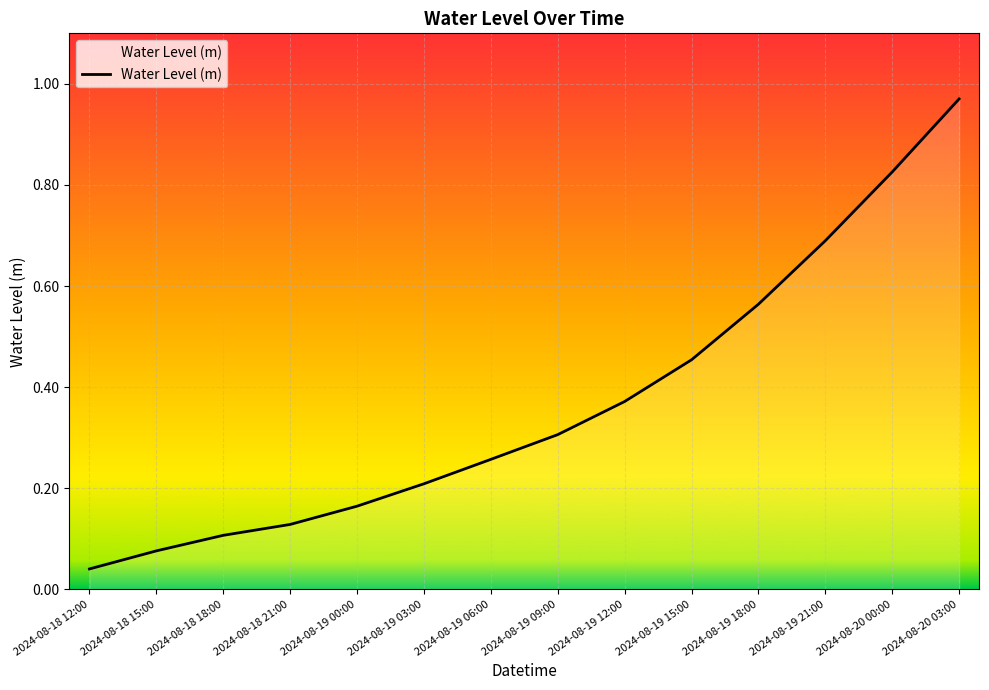

The value at 2024-08-19 21:00 is 0.2. True or false?

False